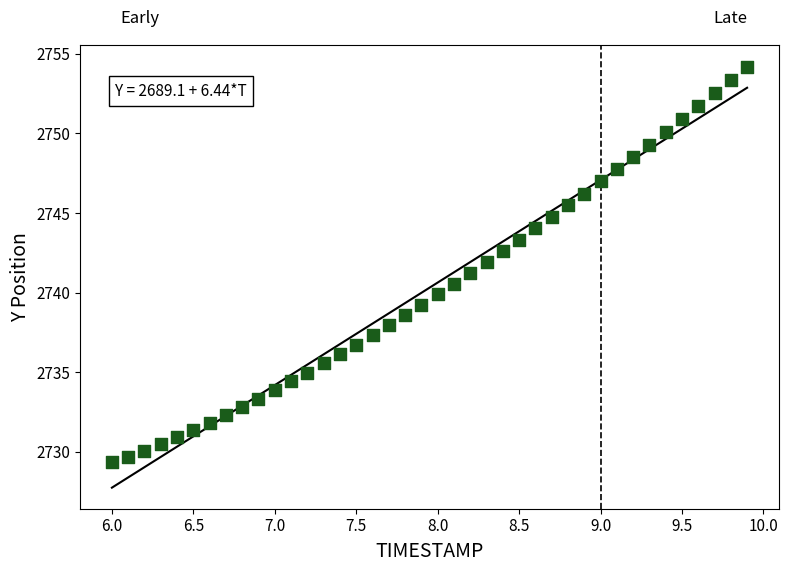

What is the range of X values (max minus min)?

3.9